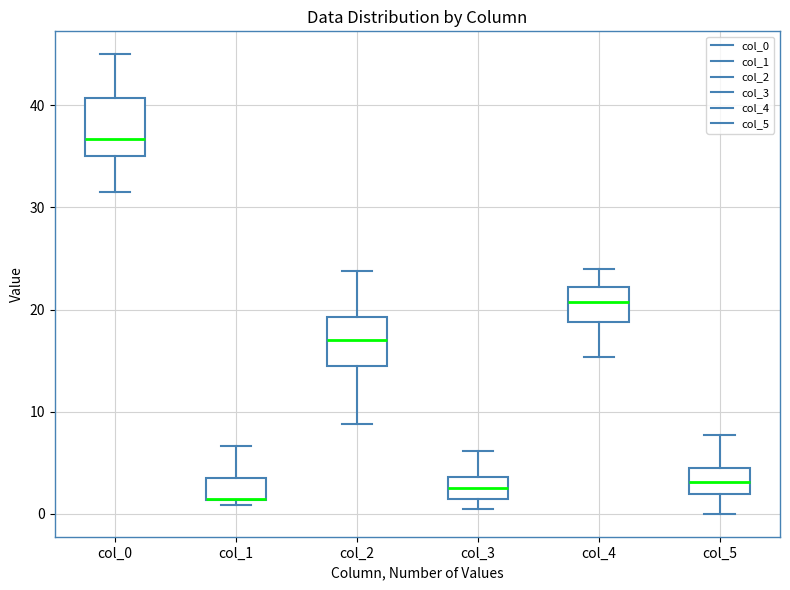

Comparing the boxes themselves (not the whiskers), which one is the tallest?

col_0